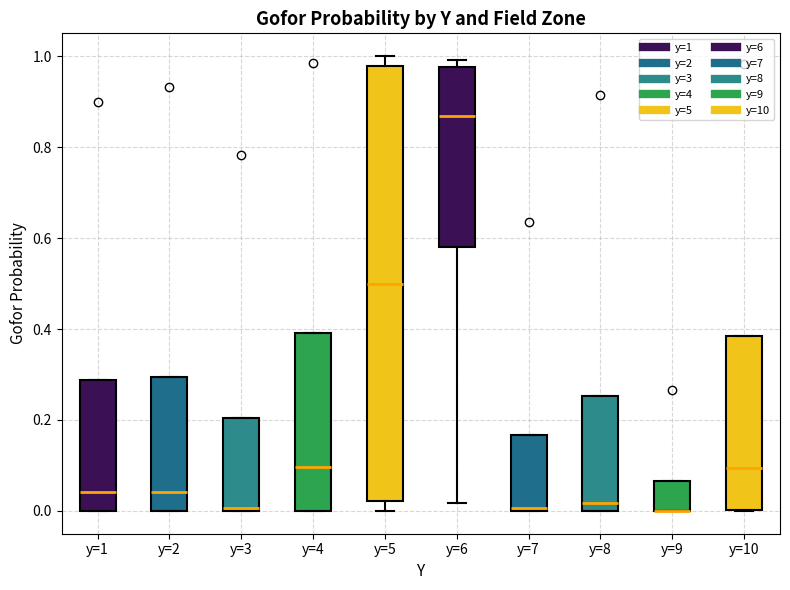

Reading left to right, transcribe this box plot: for each box, give where its median line is, the range the box spans, and where its two whiskers end, as read against the y-axis. The values are not printed on the chart, so give them approximately, as read against the axis.

y=1: median 0.04, box 0.00 to 0.28, whiskers 0.00 to 0.28
y=2: median 0.04, box 0.00 to 0.30, whiskers 0.00 to 0.30
y=3: median 0.00, box 0.00 to 0.20, whiskers 0.00 to 0.20
y=4: median 0.10, box 0.00 to 0.40, whiskers 0.00 to 0.40
y=5: median 0.50, box 0.02 to 0.98, whiskers 0.00 to 1.00
y=6: median 0.86, box 0.58 to 0.98, whiskers 0.02 to 1.00
y=7: median 0.00, box 0.00 to 0.16, whiskers 0.00 to 0.16
y=8: median 0.02, box 0.00 to 0.26, whiskers 0.00 to 0.26
y=9: median 0.00 (drawn on the box's lower edge), box 0.00 to 0.06, whiskers 0.00 to 0.06
y=10: median 0.10, box 0.00 to 0.38, whiskers 0.00 to 0.38